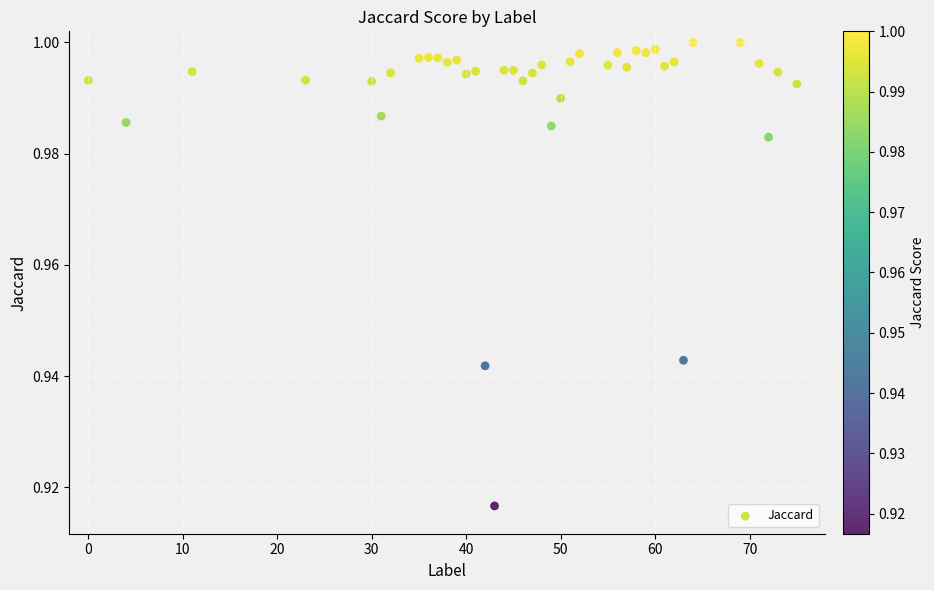

What is the range of X values (max minus min)?

75.0